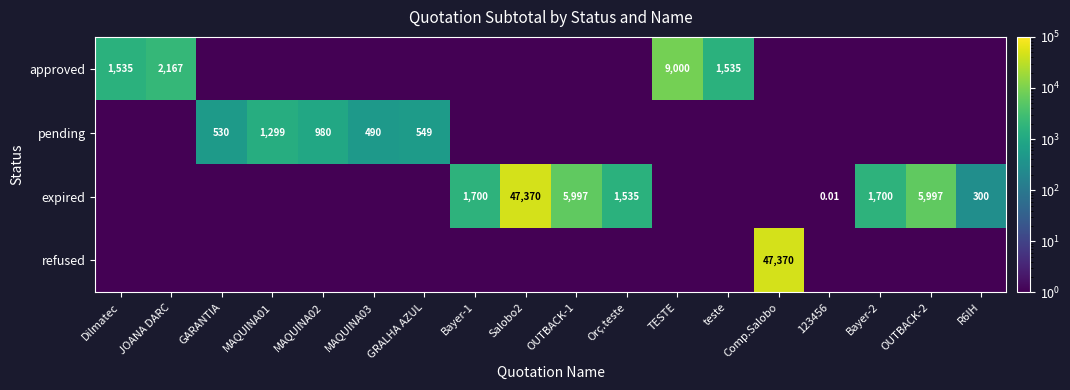

Rank the series by their average value, from highest to lowest.

expired, refused, approved, pending